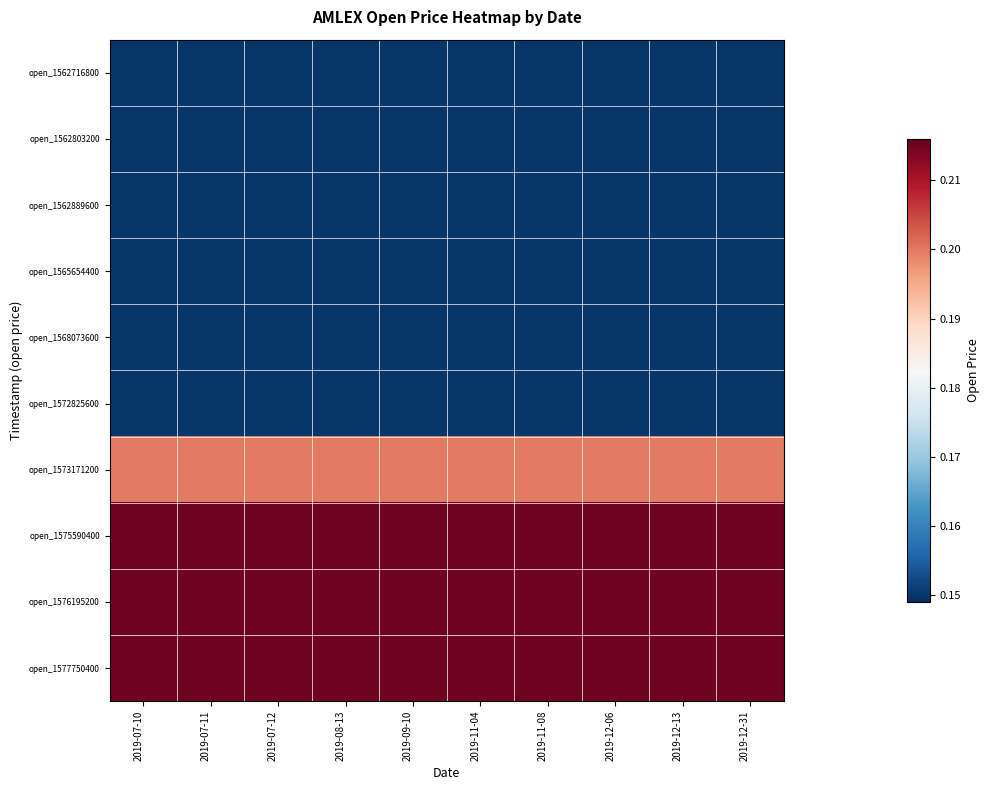

Reading left to right, list all the values displayed in this chart.

open_1562716800: 2019-07-10=0.1	2019-07-11=0.1	2019-07-12=0.1	2019-08-13=0.1	2019-09-10=0.1	2019-11-04=0.1	2019-11-08=0.1	2019-12-06=0.1	2019-12-13=0.1	2019-12-31=0.1
open_1562803200: 2019-07-10=0.1	2019-07-11=0.1	2019-07-12=0.1	2019-08-13=0.1	2019-09-10=0.1	2019-11-04=0.1	2019-11-08=0.1	2019-12-06=0.1	2019-12-13=0.1	2019-12-31=0.1
open_1562889600: 2019-07-10=0.1	2019-07-11=0.1	2019-07-12=0.1	2019-08-13=0.1	2019-09-10=0.1	2019-11-04=0.1	2019-11-08=0.1	2019-12-06=0.1	2019-12-13=0.1	2019-12-31=0.1
open_1565654400: 2019-07-10=0.1	2019-07-11=0.1	2019-07-12=0.1	2019-08-13=0.1	2019-09-10=0.1	2019-11-04=0.1	2019-11-08=0.1	2019-12-06=0.1	2019-12-13=0.1	2019-12-31=0.1
open_1568073600: 2019-07-10=0.1	2019-07-11=0.1	2019-07-12=0.1	2019-08-13=0.1	2019-09-10=0.1	2019-11-04=0.1	2019-11-08=0.1	2019-12-06=0.1	2019-12-13=0.1	2019-12-31=0.1
open_1572825600: 2019-07-10=0.1	2019-07-11=0.1	2019-07-12=0.1	2019-08-13=0.1	2019-09-10=0.1	2019-11-04=0.1	2019-11-08=0.1	2019-12-06=0.1	2019-12-13=0.1	2019-12-31=0.1
open_1573171200: 2019-07-10=0.2	2019-07-11=0.2	2019-07-12=0.2	2019-08-13=0.2	2019-09-10=0.2	2019-11-04=0.2	2019-11-08=0.2	2019-12-06=0.2	2019-12-13=0.2	2019-12-31=0.2
open_1575590400: 2019-07-10=0.2	2019-07-11=0.2	2019-07-12=0.2	2019-08-13=0.2	2019-09-10=0.2	2019-11-04=0.2	2019-11-08=0.2	2019-12-06=0.2	2019-12-13=0.2	2019-12-31=0.2
open_1576195200: 2019-07-10=0.2	2019-07-11=0.2	2019-07-12=0.2	2019-08-13=0.2	2019-09-10=0.2	2019-11-04=0.2	2019-11-08=0.2	2019-12-06=0.2	2019-12-13=0.2	2019-12-31=0.2
open_1577750400: 2019-07-10=0.2	2019-07-11=0.2	2019-07-12=0.2	2019-08-13=0.2	2019-09-10=0.2	2019-11-04=0.2	2019-11-08=0.2	2019-12-06=0.2	2019-12-13=0.2	2019-12-31=0.2